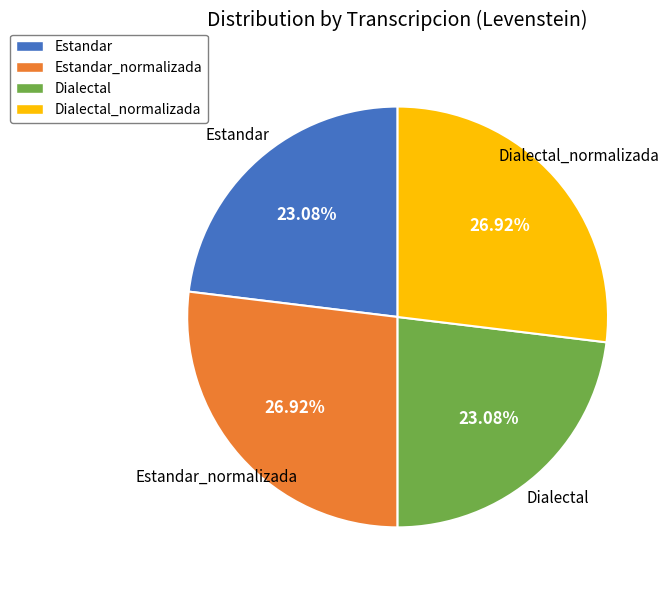

What percentage do Estandar_normalizada and Dialectal together represent?

50.0%